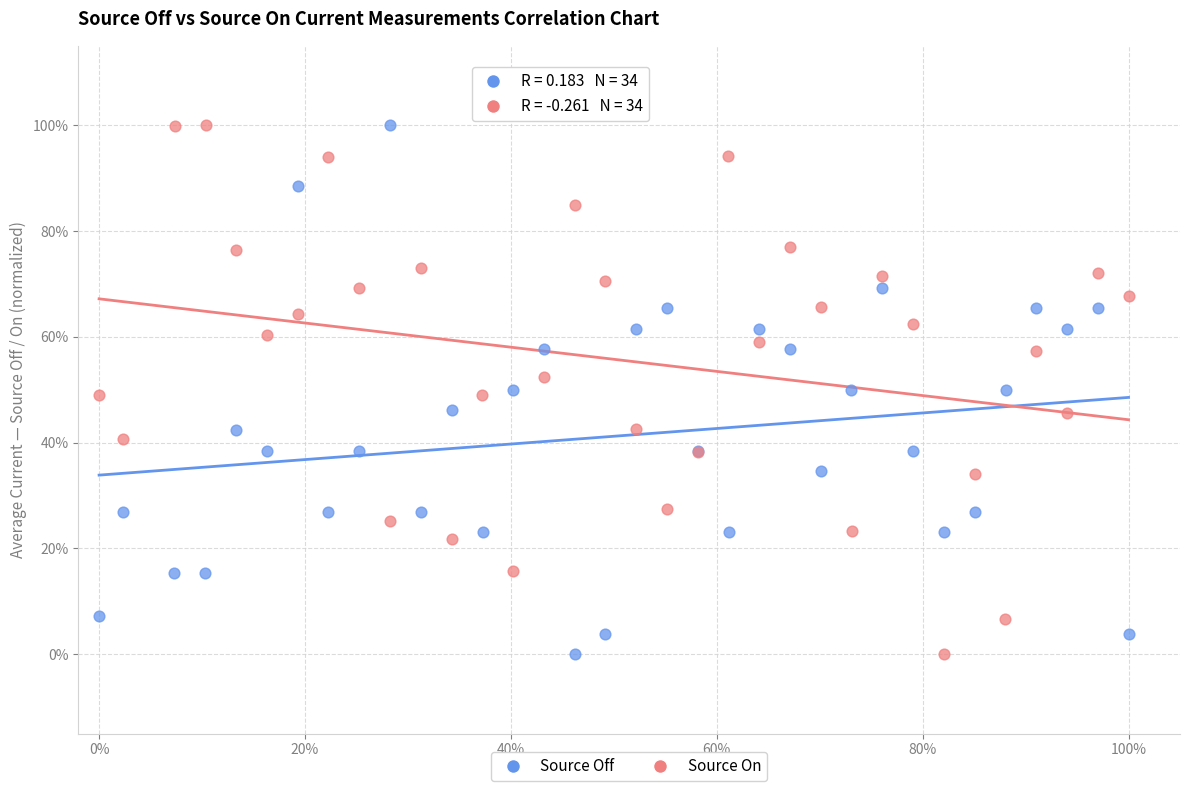

What are all the series names shown in the legend?

Source Off, Source On